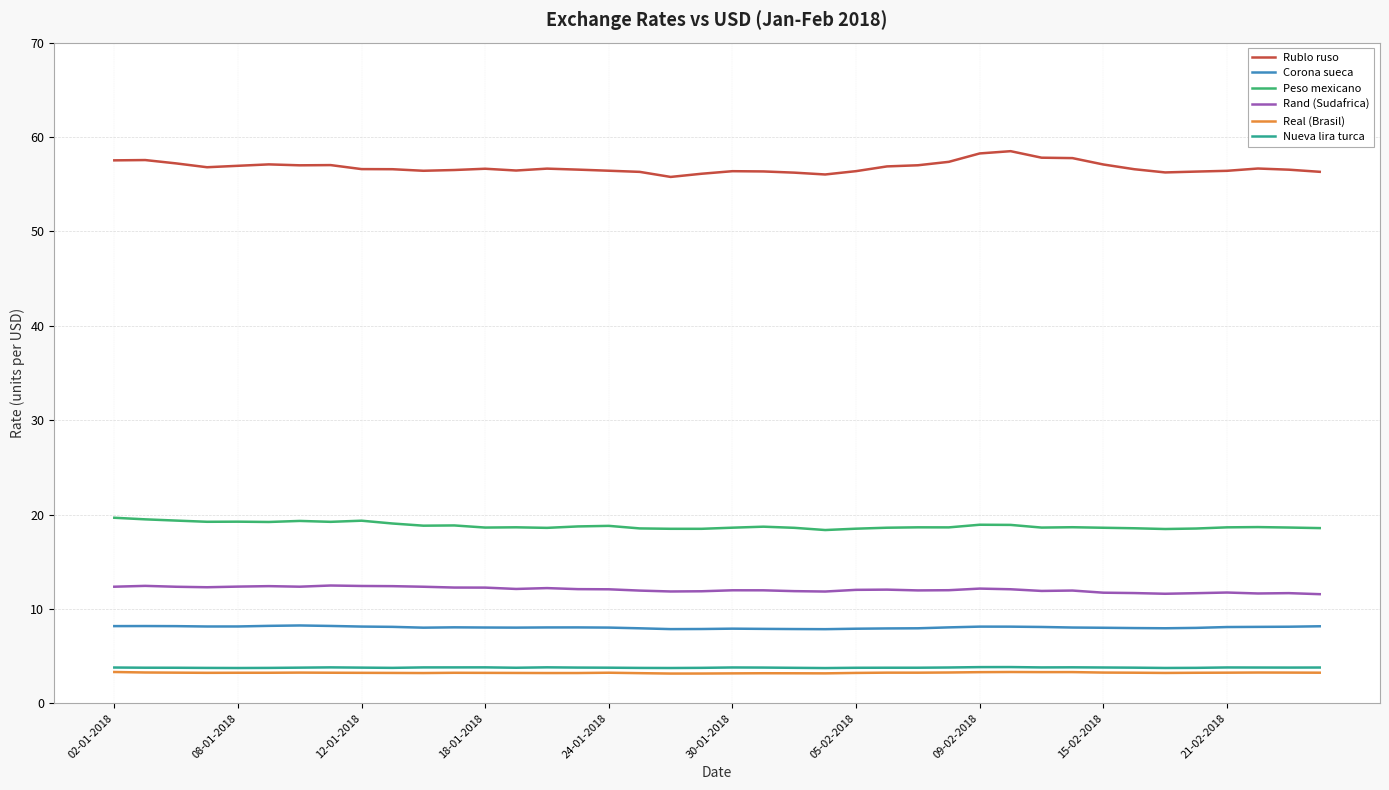

Which series has the largest total across all categories?

Rublo ruso